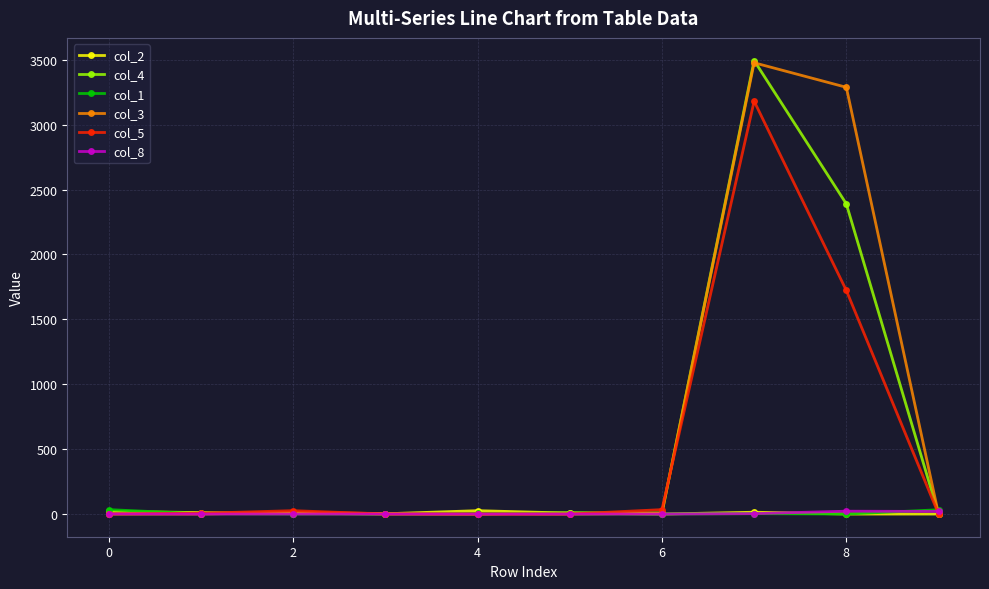

Which series has the largest total across all categories?

col_3